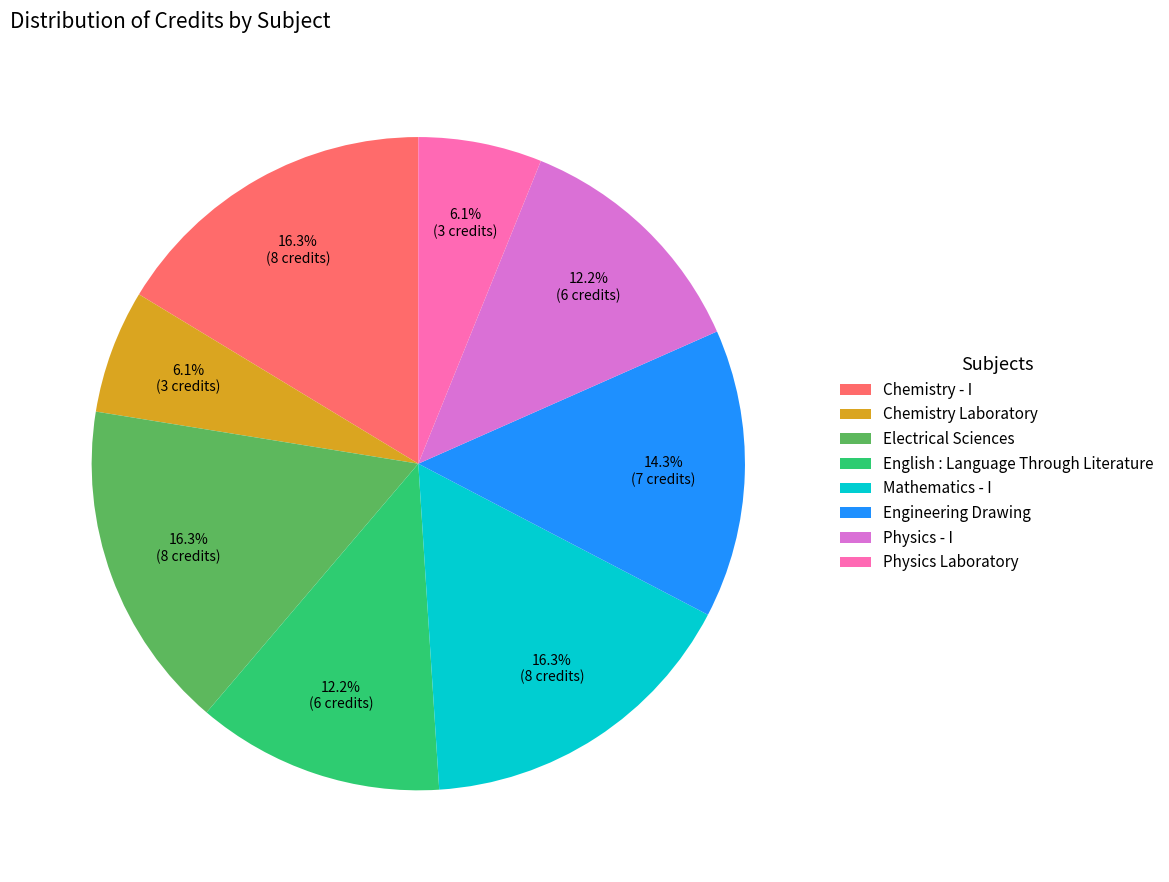

Which has a higher value, Physics Laboratory or Mathematics - I?

Mathematics - I